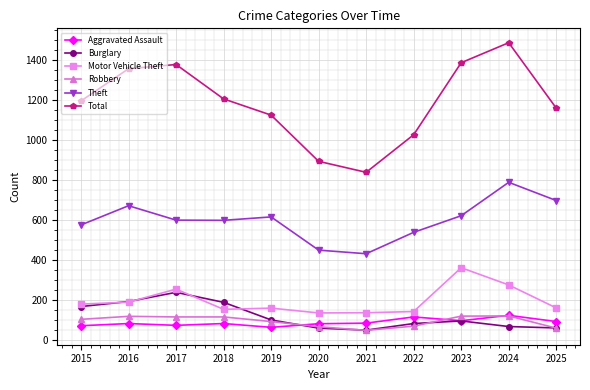

What is the average value of the Total series?

1184